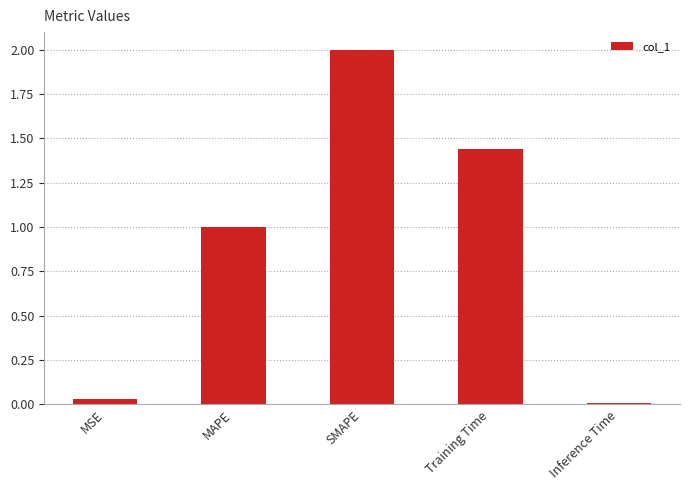

Which has a higher value, MAPE or MSE?

MAPE